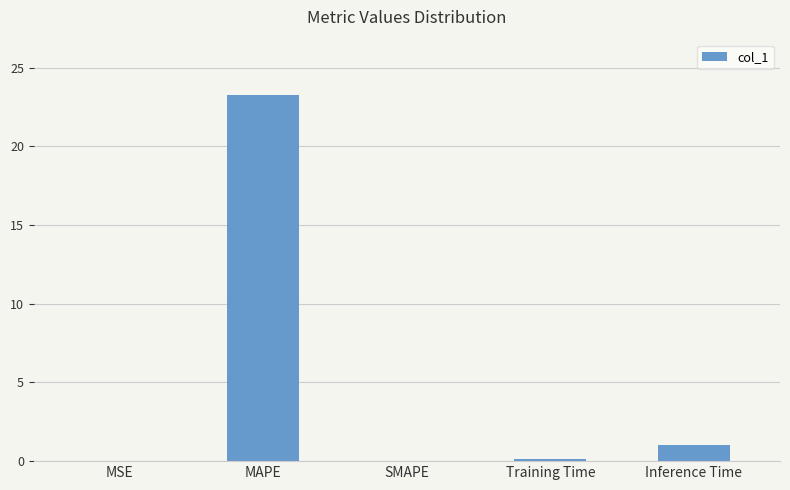

Between MAPE and MSE, which is larger?

MAPE